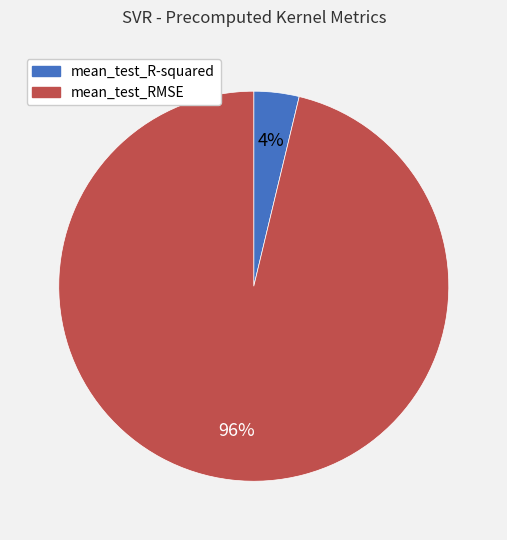

How many slices are in this pie chart?

2